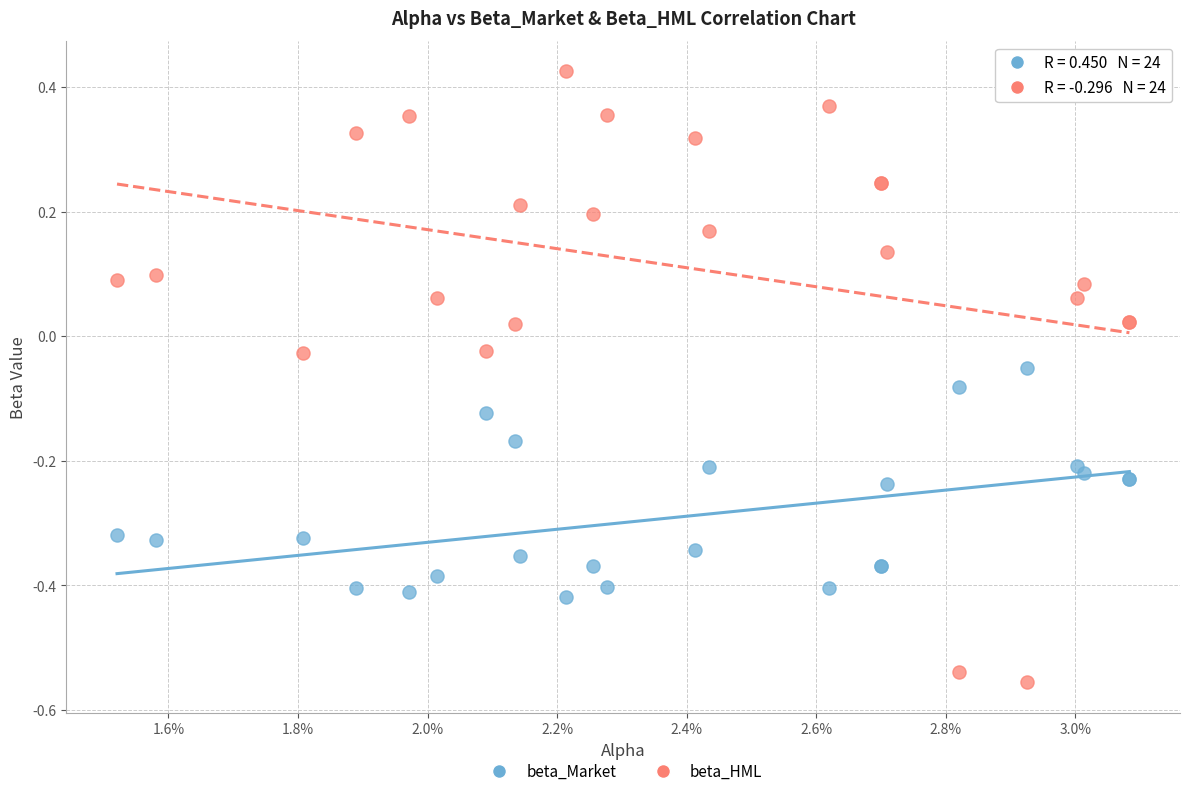

Which series has the widest spread of Y values?

beta_HML